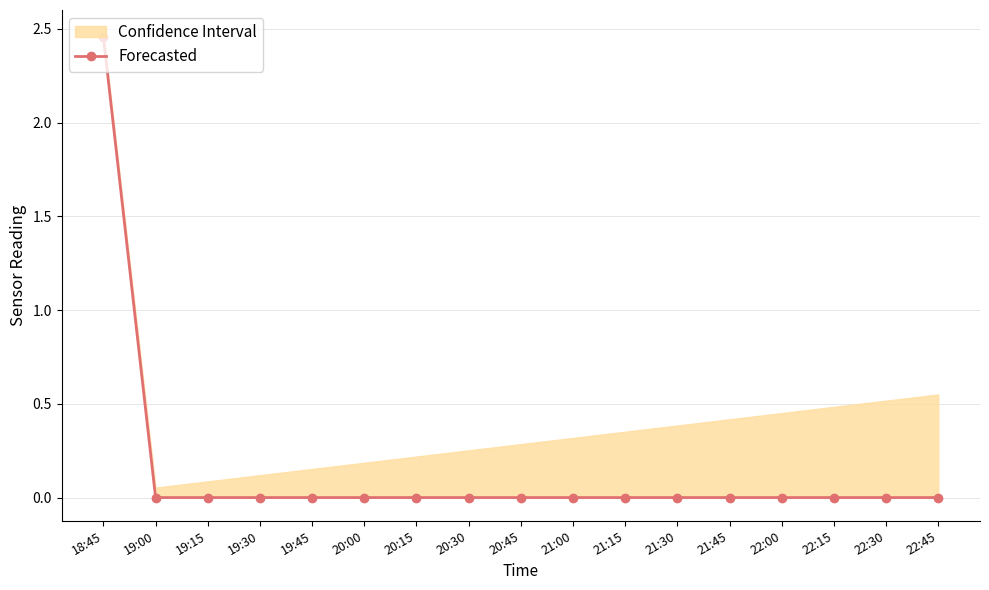

Between 21:15 and 19:30, which is larger?

21:15